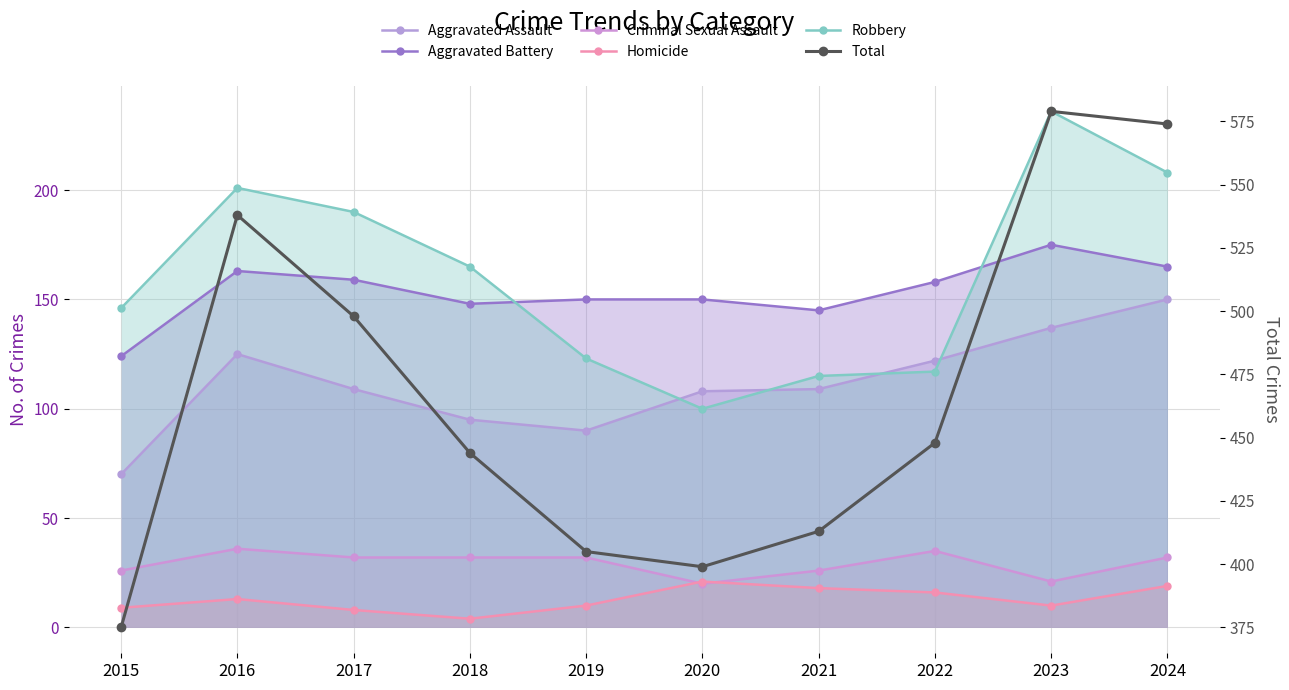

How many lines are shown in the chart?

6